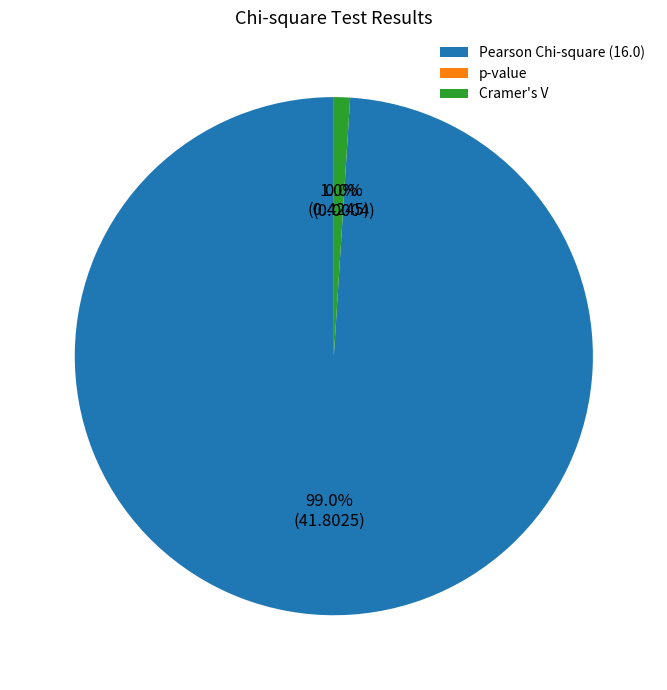

To the nearest percent, what percentage of the pie is Cramer's V?

1%